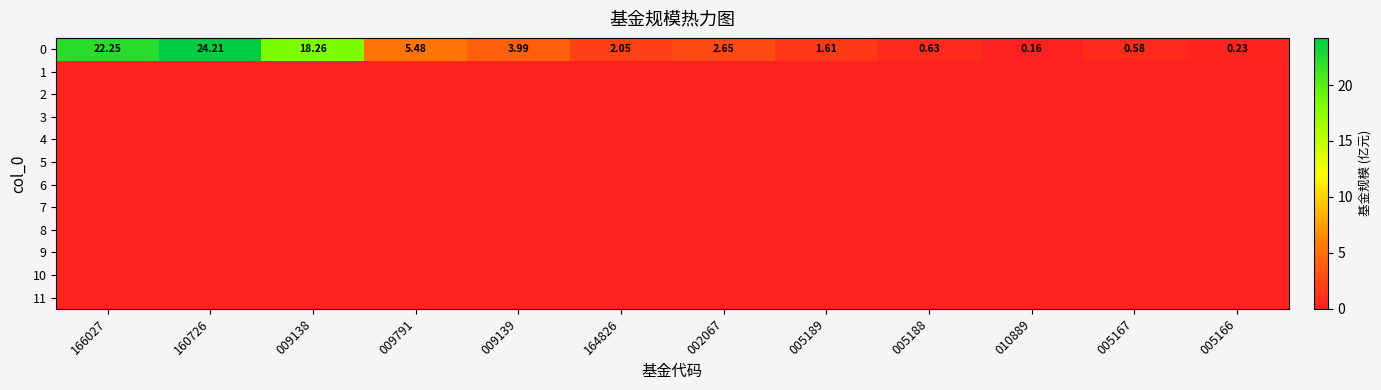

Between 009791 and 005167, which is larger?

009791